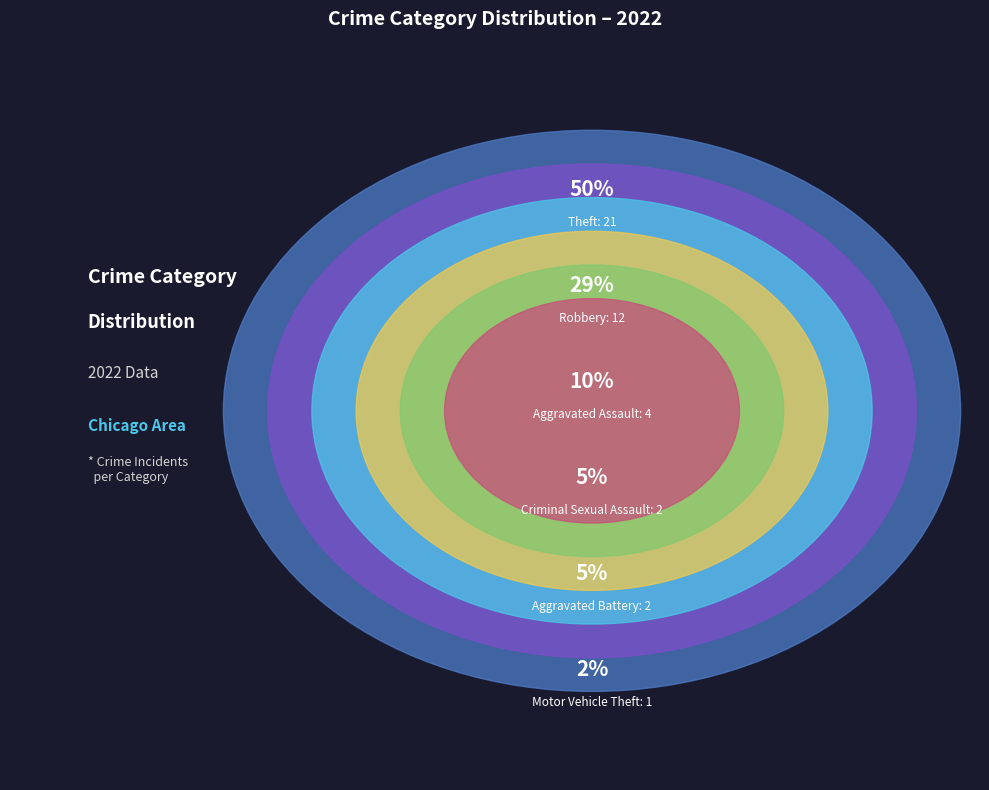

True or false: Robbery accounts for 17% of the total.

False